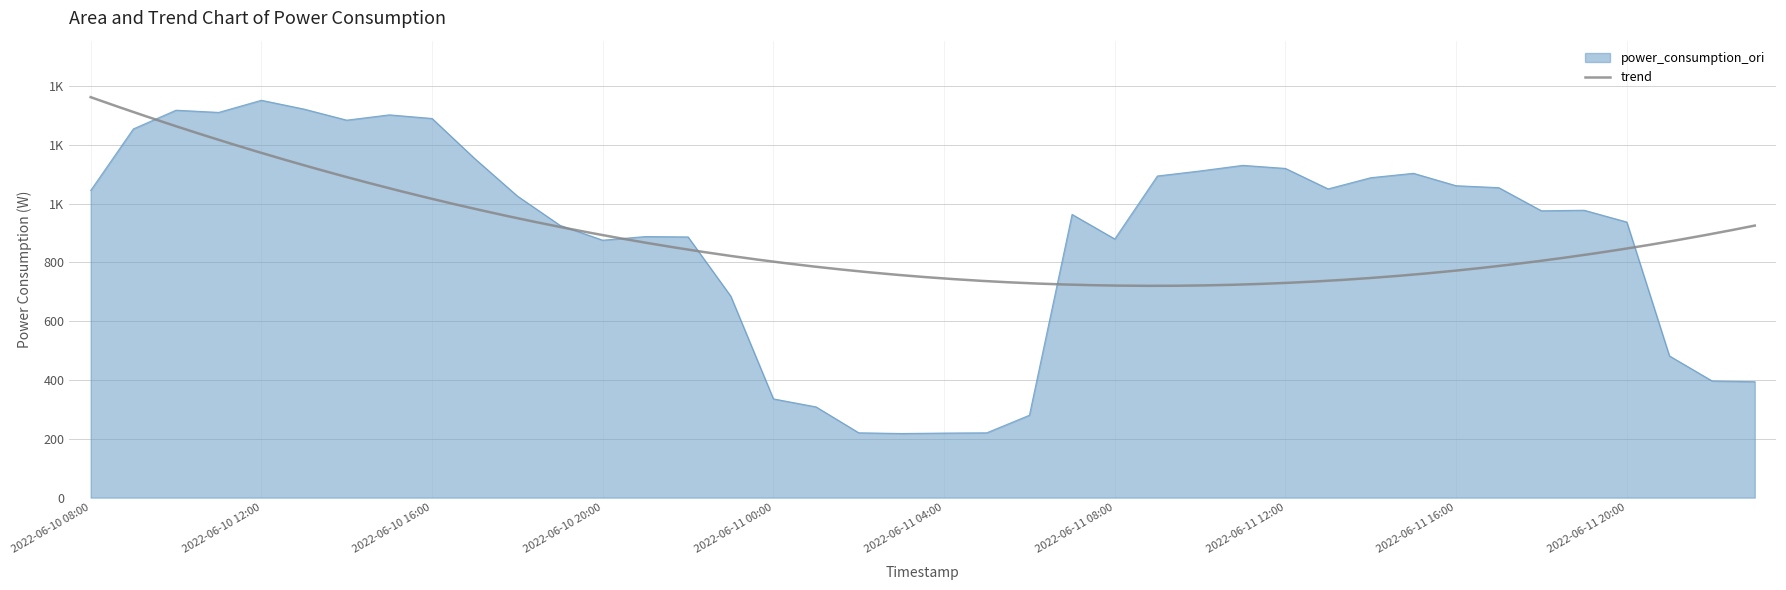

Where is the data nearest to the value 785?

2022-06-10 20:00